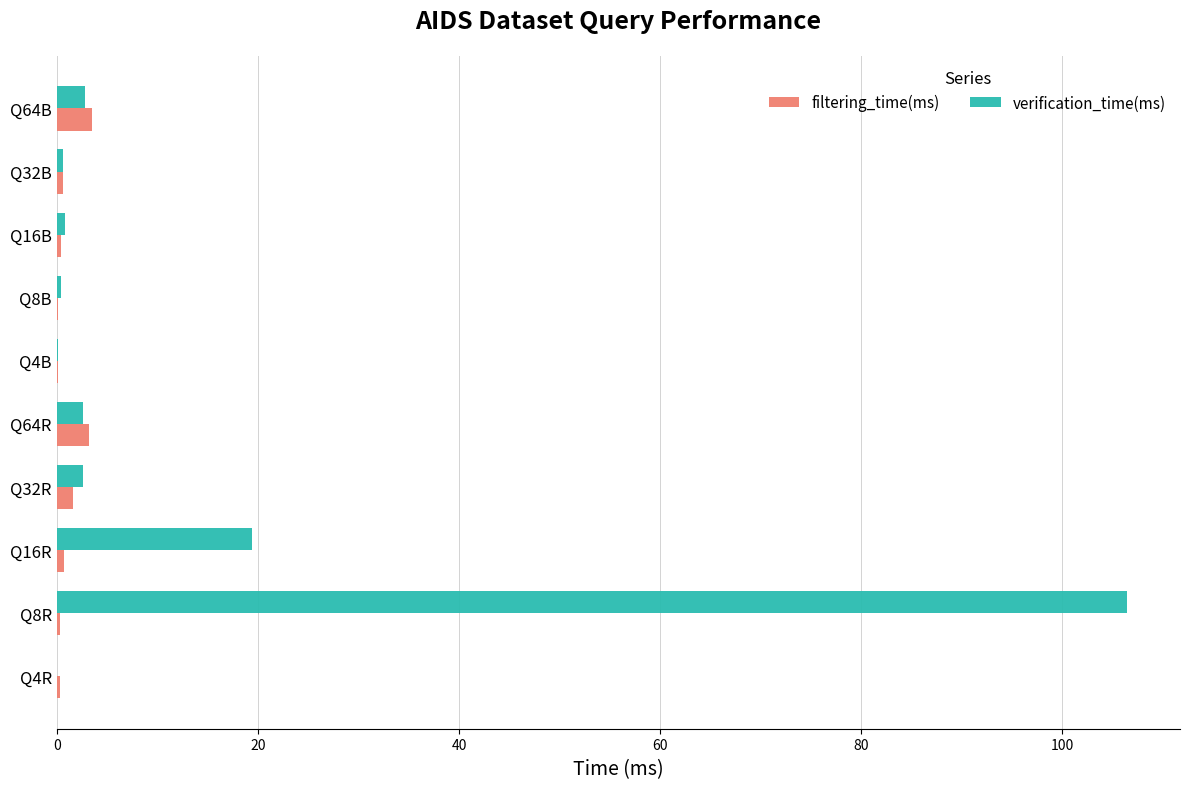

Which series has the largest total across all categories?

verification_time(ms)